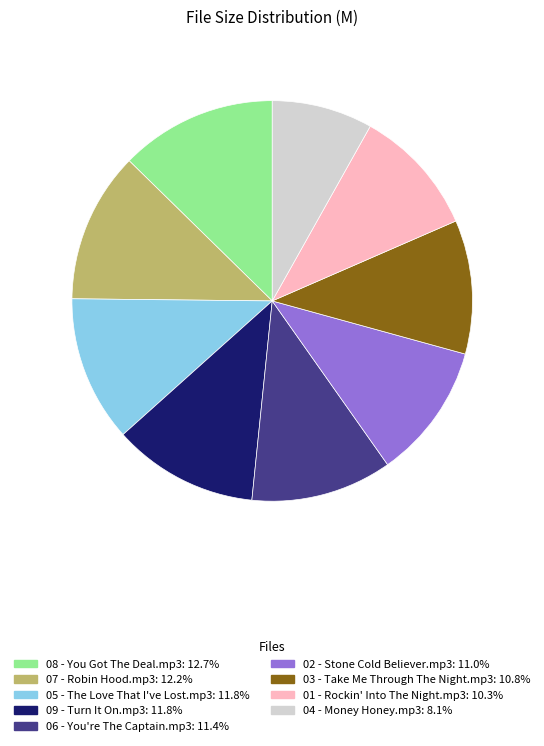

Combined, do 04 - Money Honey.mp3 and 09 - Turn It On.mp3 account for over 50%?

No